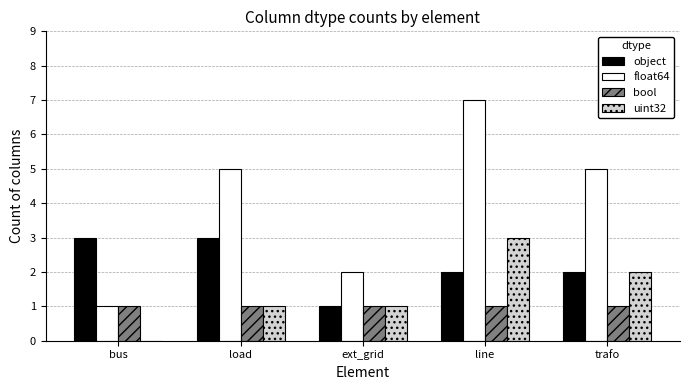

What value does the float64 series have at load?

5